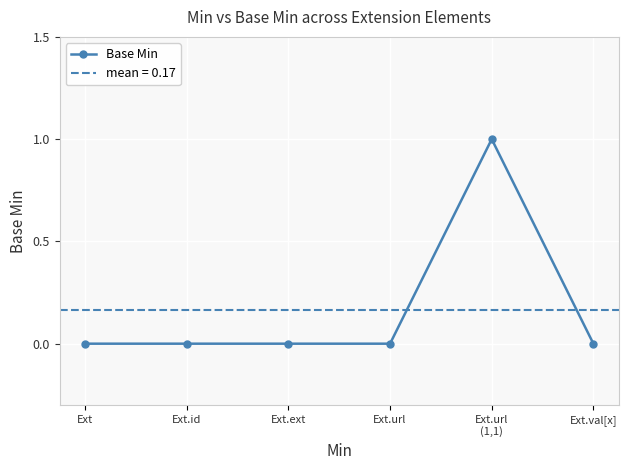

What is the label of the 5th point from the right?

Ext.id